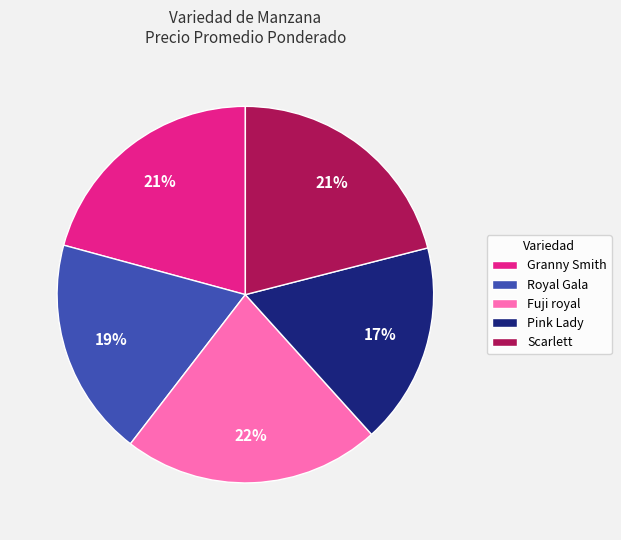

Count the number of slices in the pie.

5